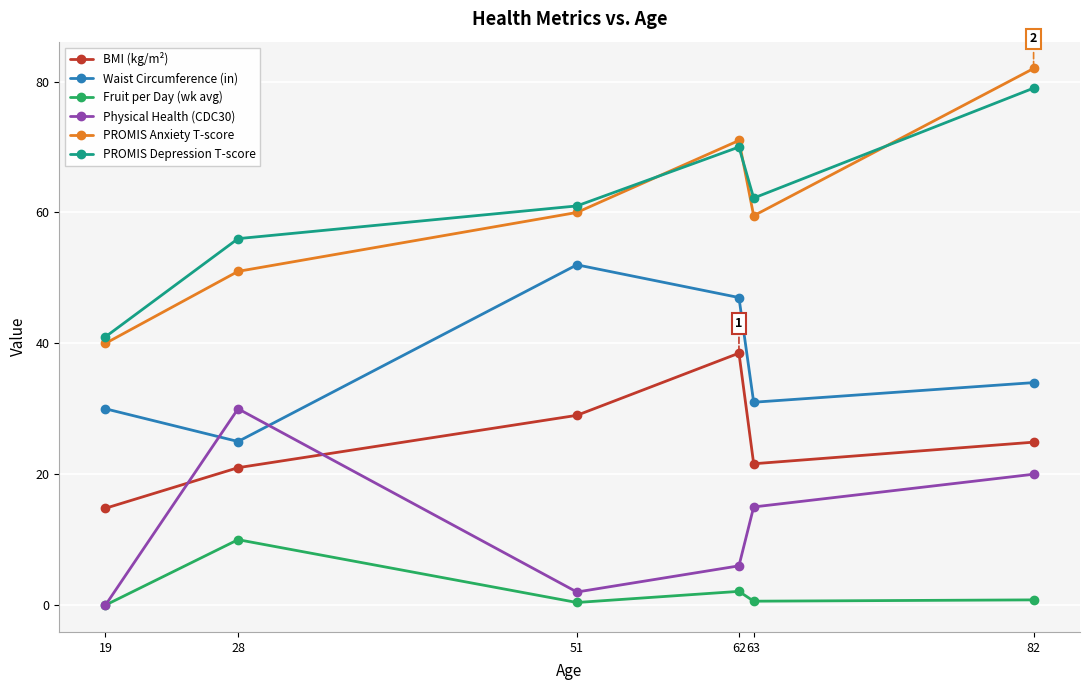

Which category has the lowest value in the BMI (kg/m²) series?

19